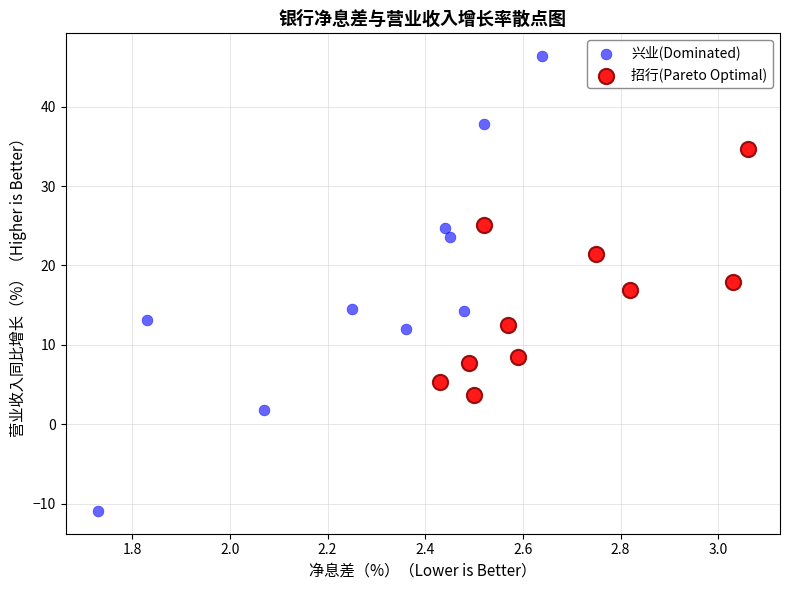

Which series contains the lowest Y value?

兴业(Dominated)